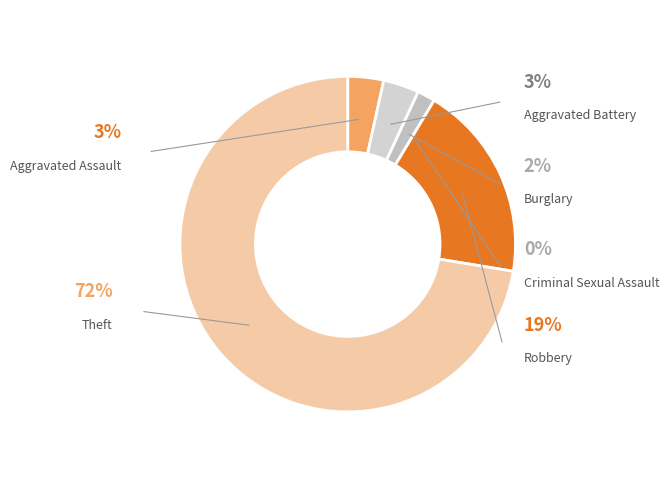

Does any single category account for the majority?

Yes